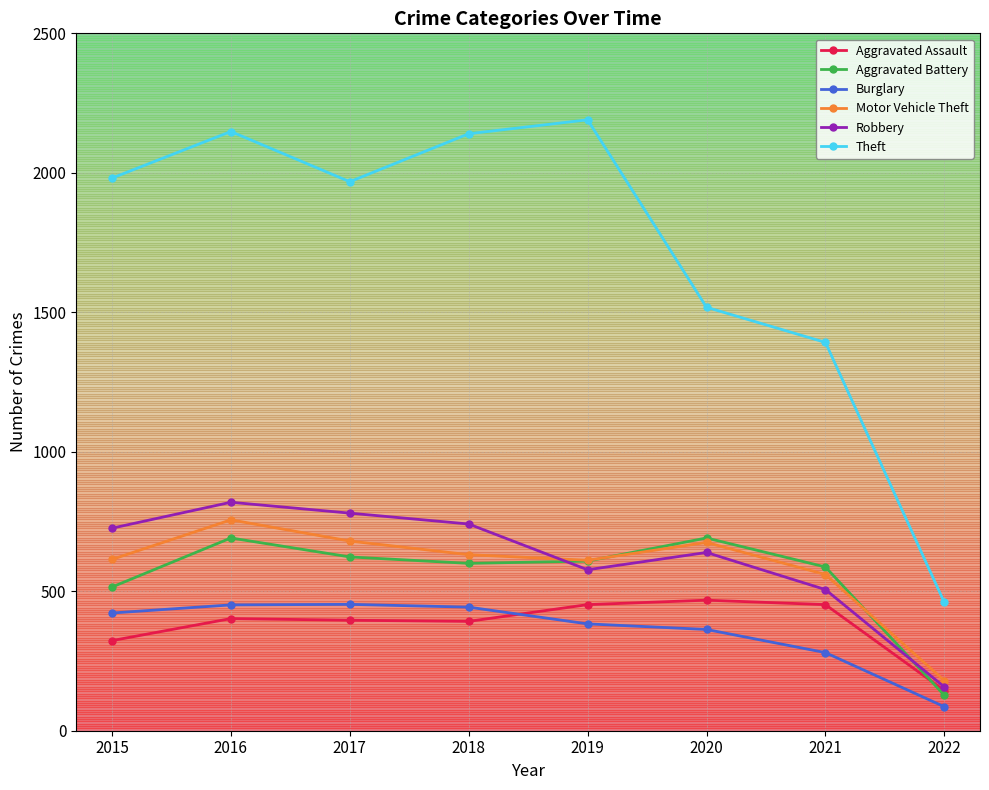

What is the total value across all series at 2022?

1154